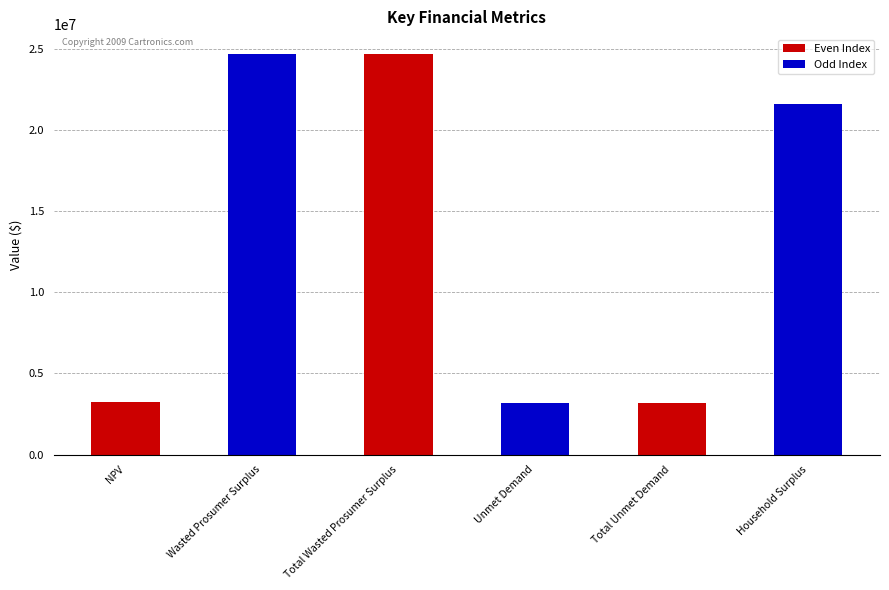

What is the value of the 4th bar from the left?

3184781.4